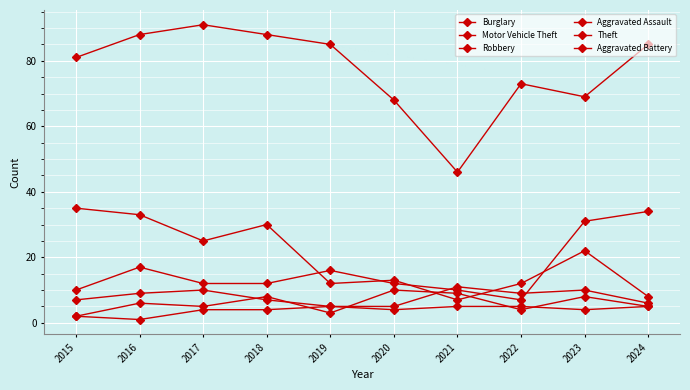

The value of Burglary at 2017 is 25. True or false?

True